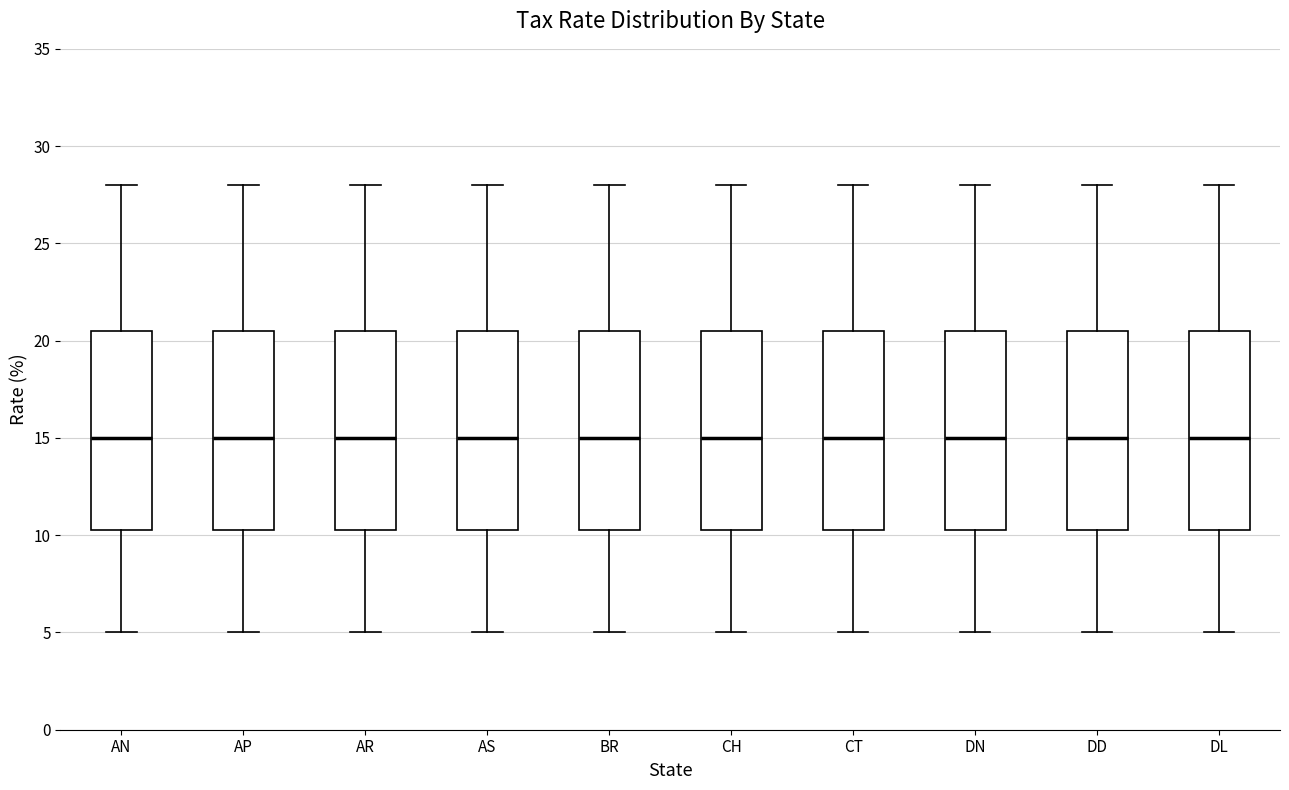

Where is the lower edge of the box for DN on the y-axis? The values are not printed on the chart, so give them approximately, as read against the axis.

10.5